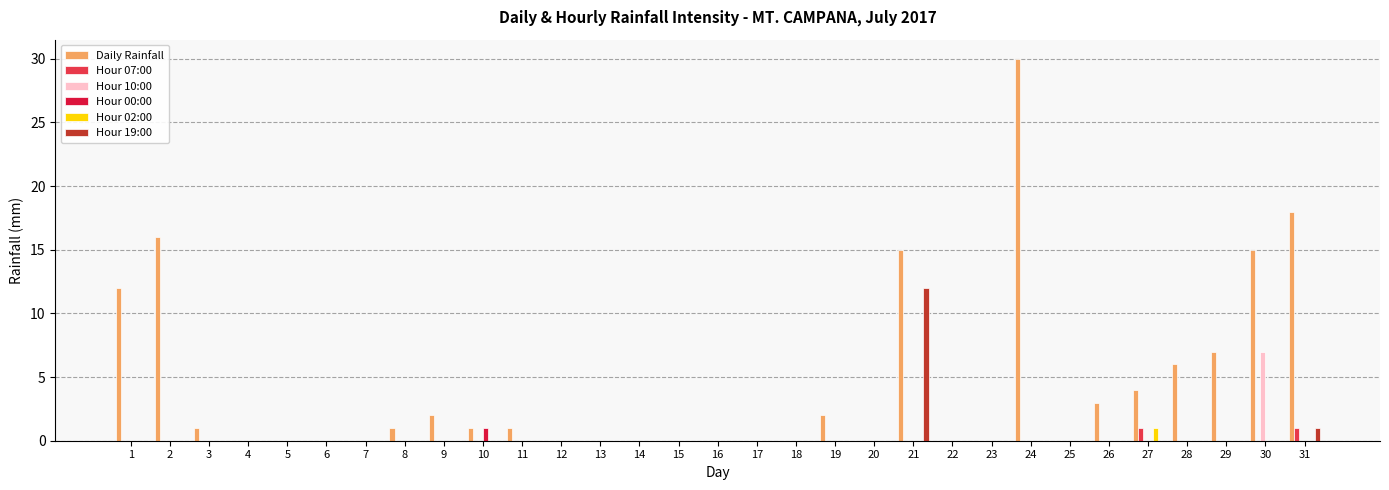

Are the bars grouped side by side (vs. stacked)?

Yes